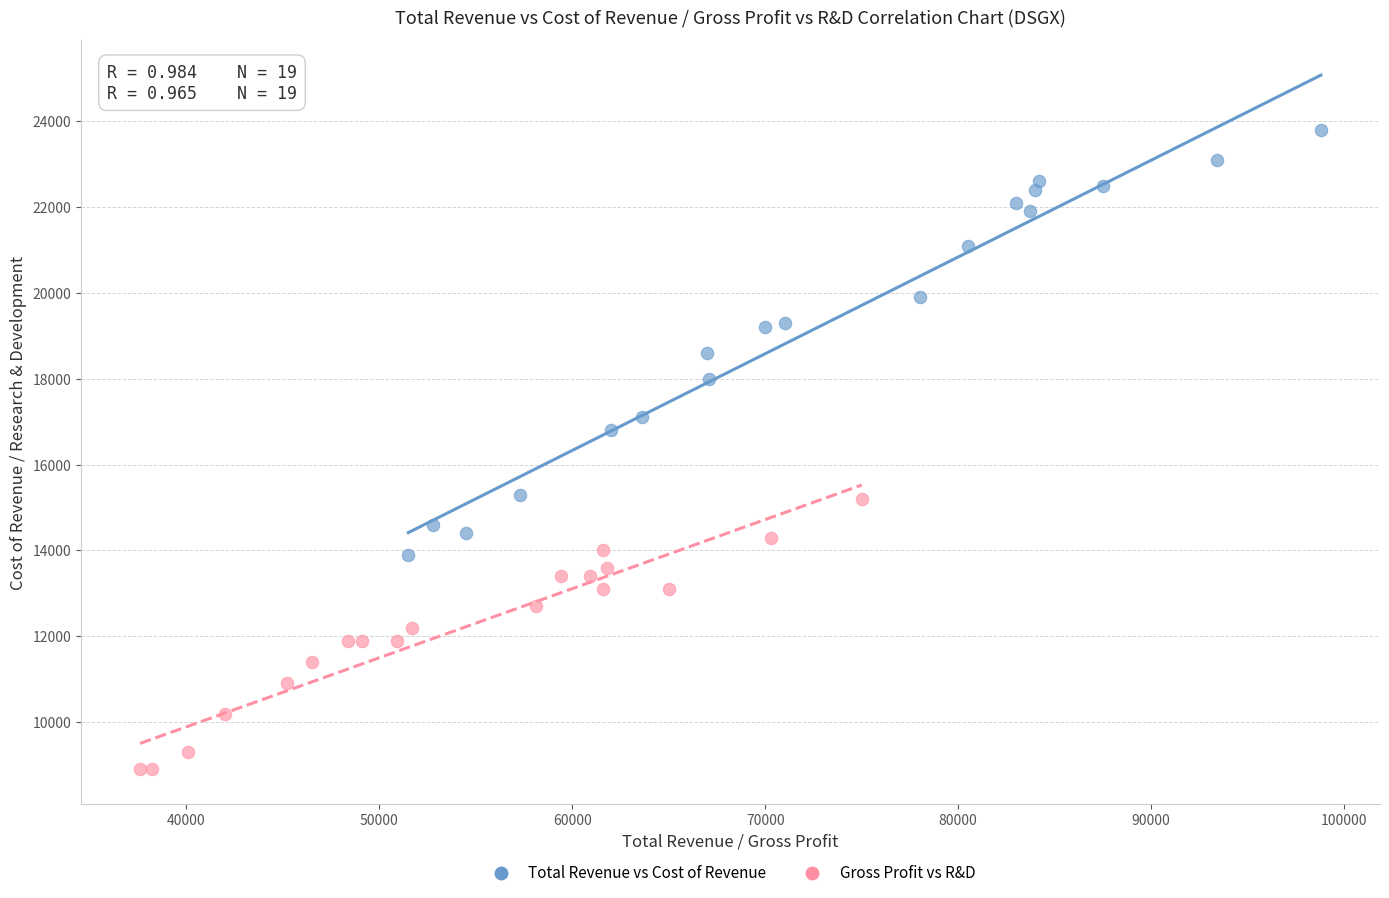

What are all the series names shown in the legend?

Total Revenue vs Cost of Revenue, Gross Profit vs R&D